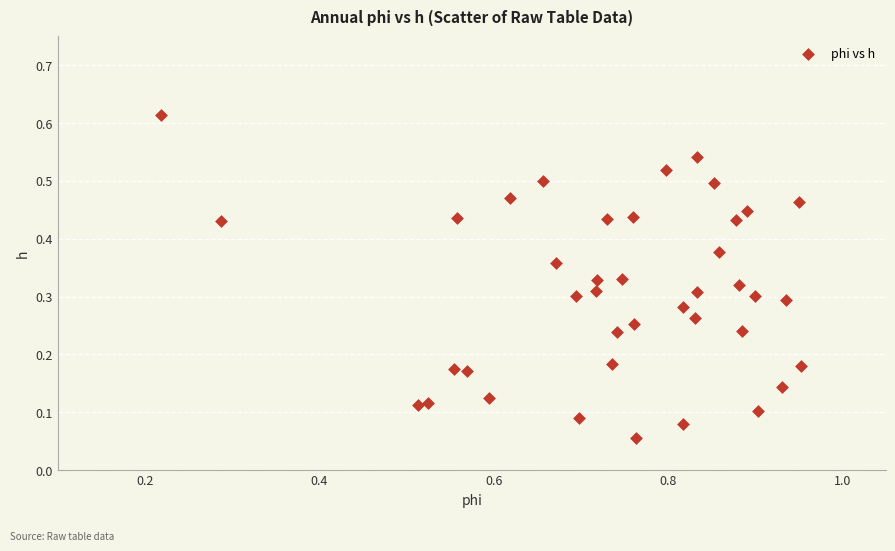

What is the range of X values (max minus min)?

0.7